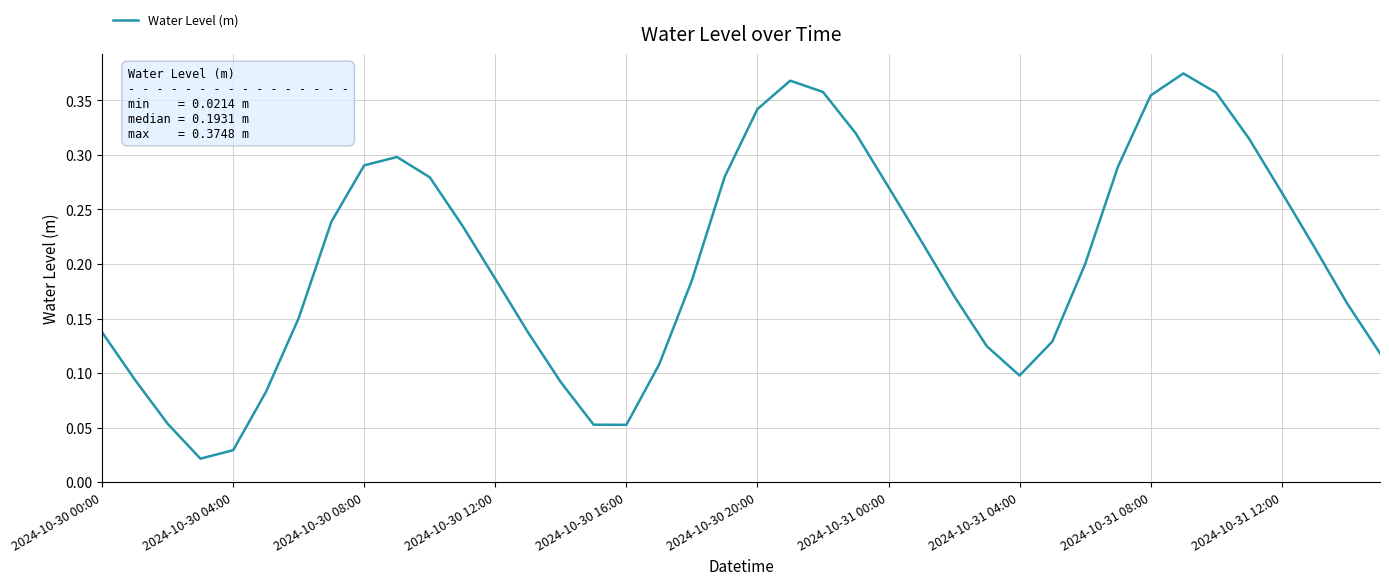

Does the chart display data point markers on the line(s)?

No